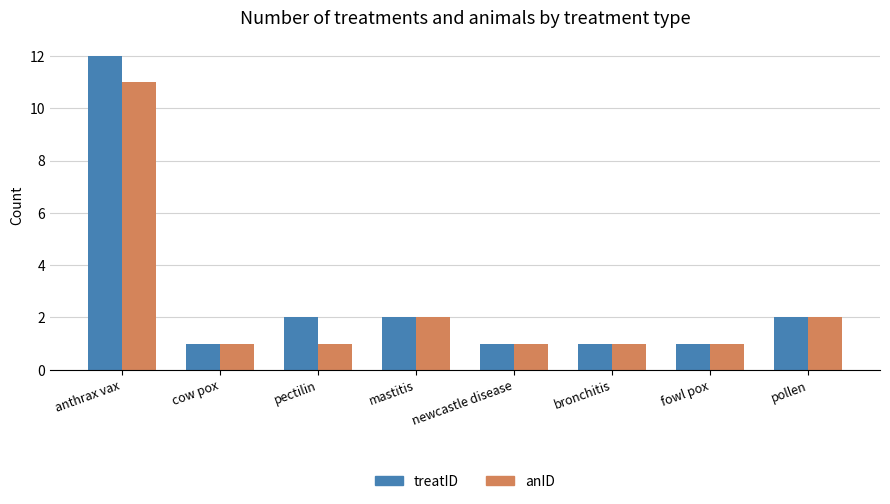

The treatID series shows 1 at cow pox. True or false?

True